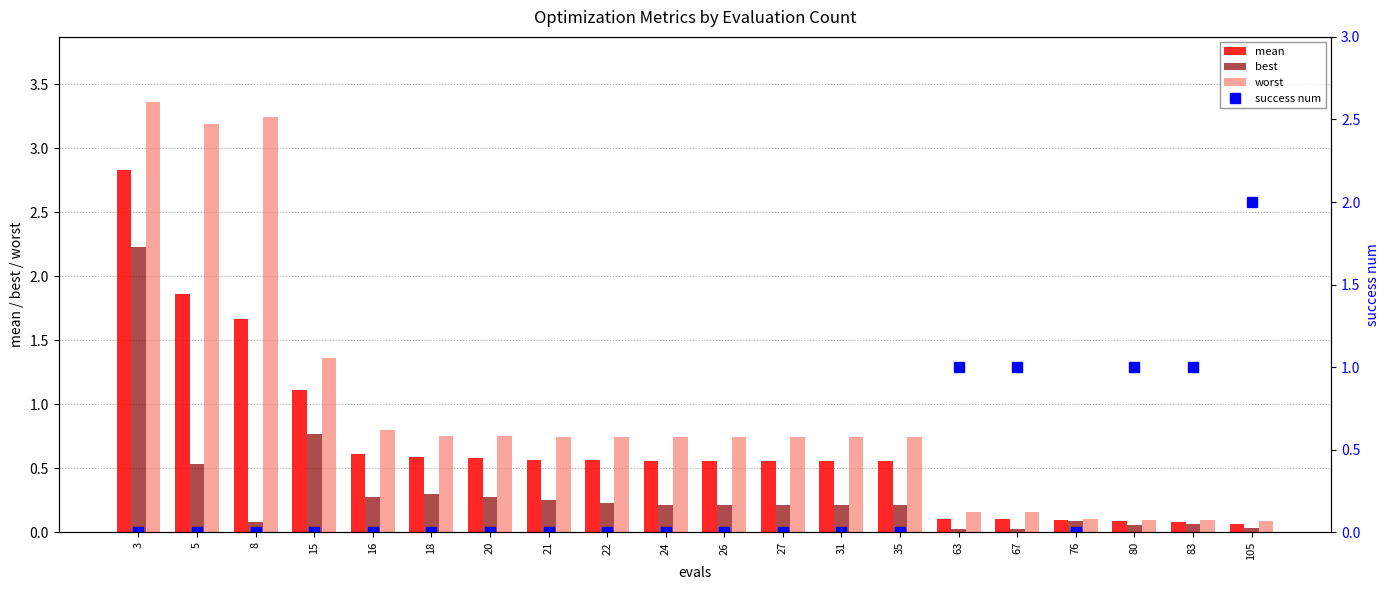

Which series has the largest range (max minus min)?

worst